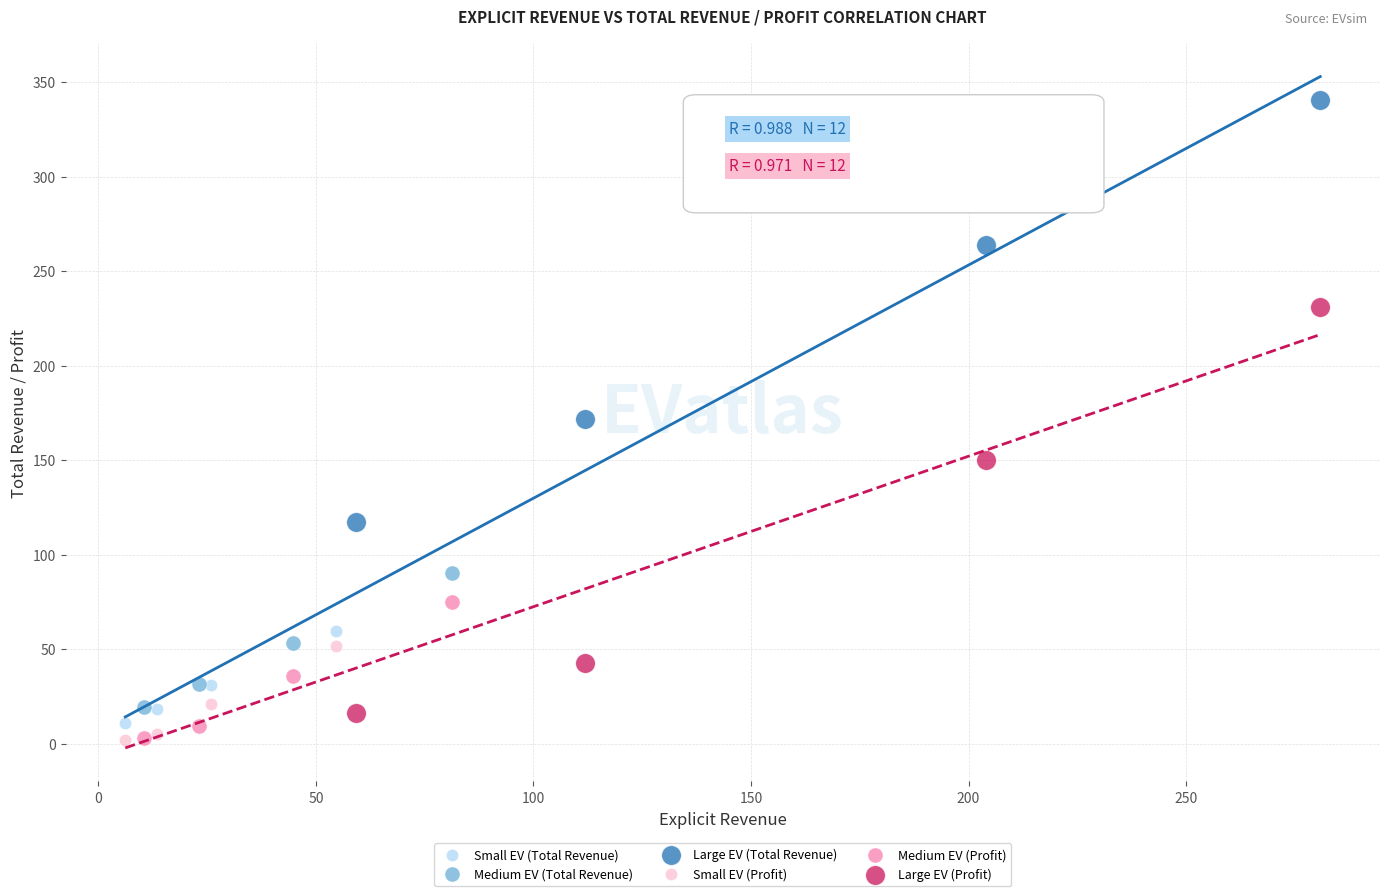

Which series contains the highest Y value?

Large EV (Total Revenue)